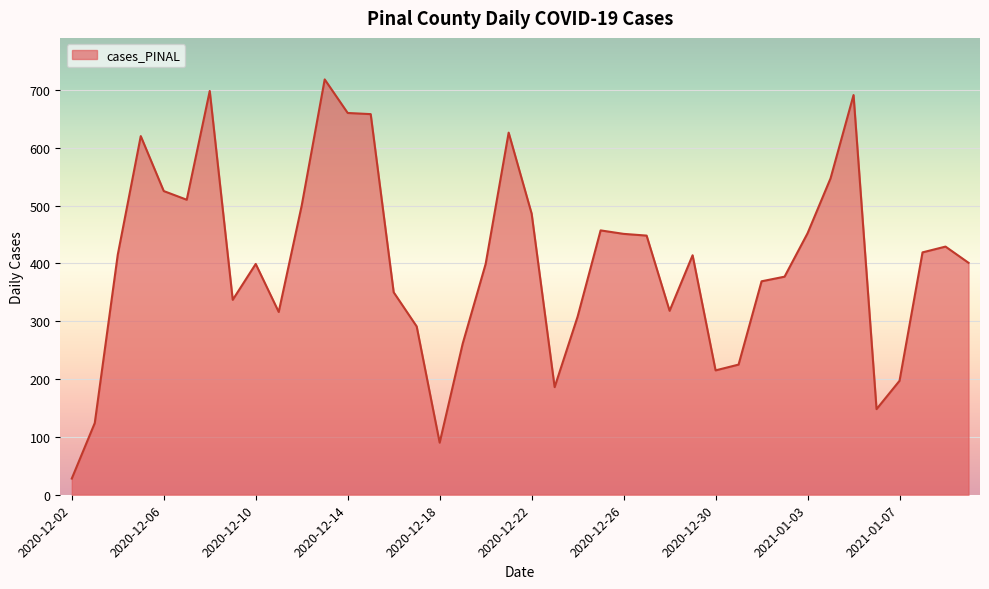

What is the greatest value displayed?

718